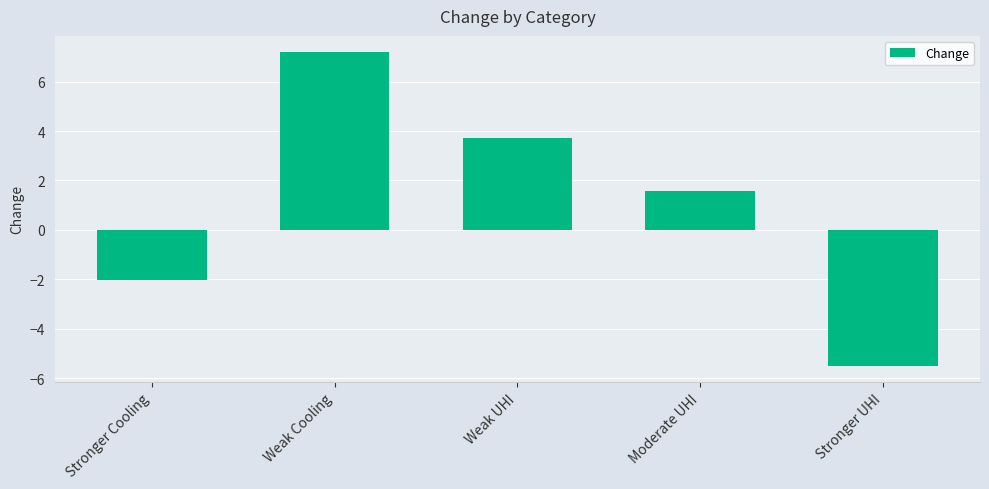

How many data points does each series have?

5